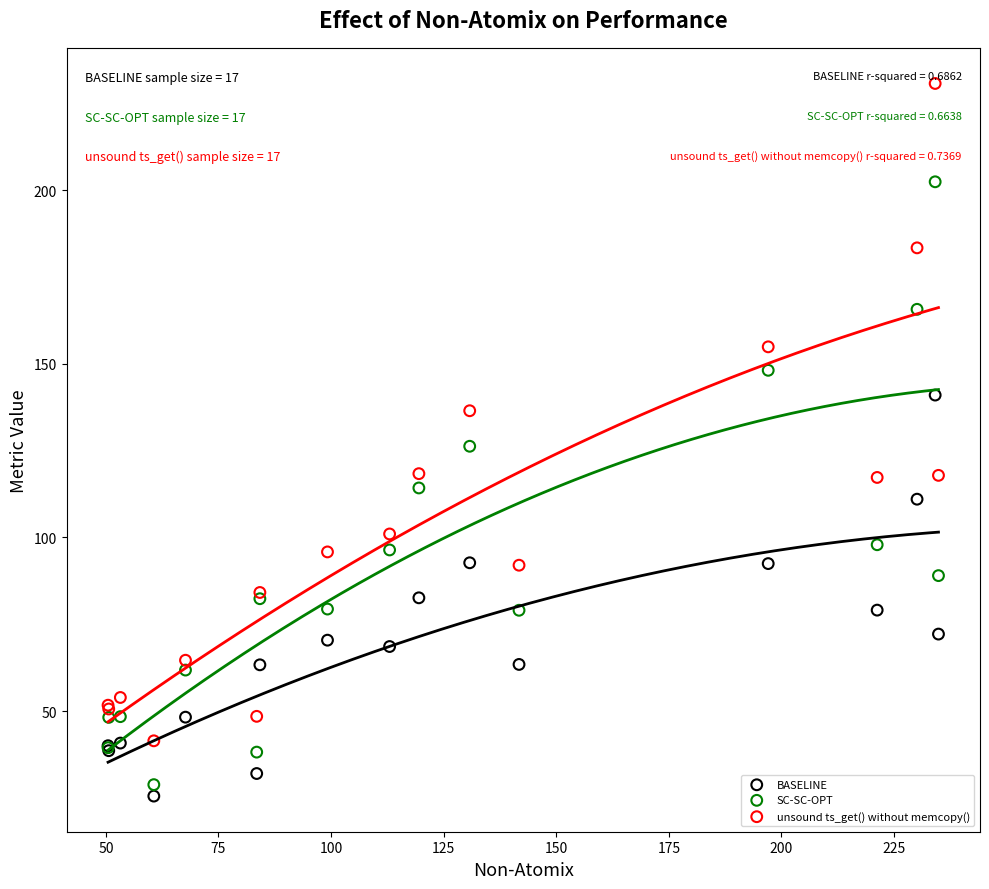

Which series has the widest spread of Y values?

unsound ts_get() without memcopy()